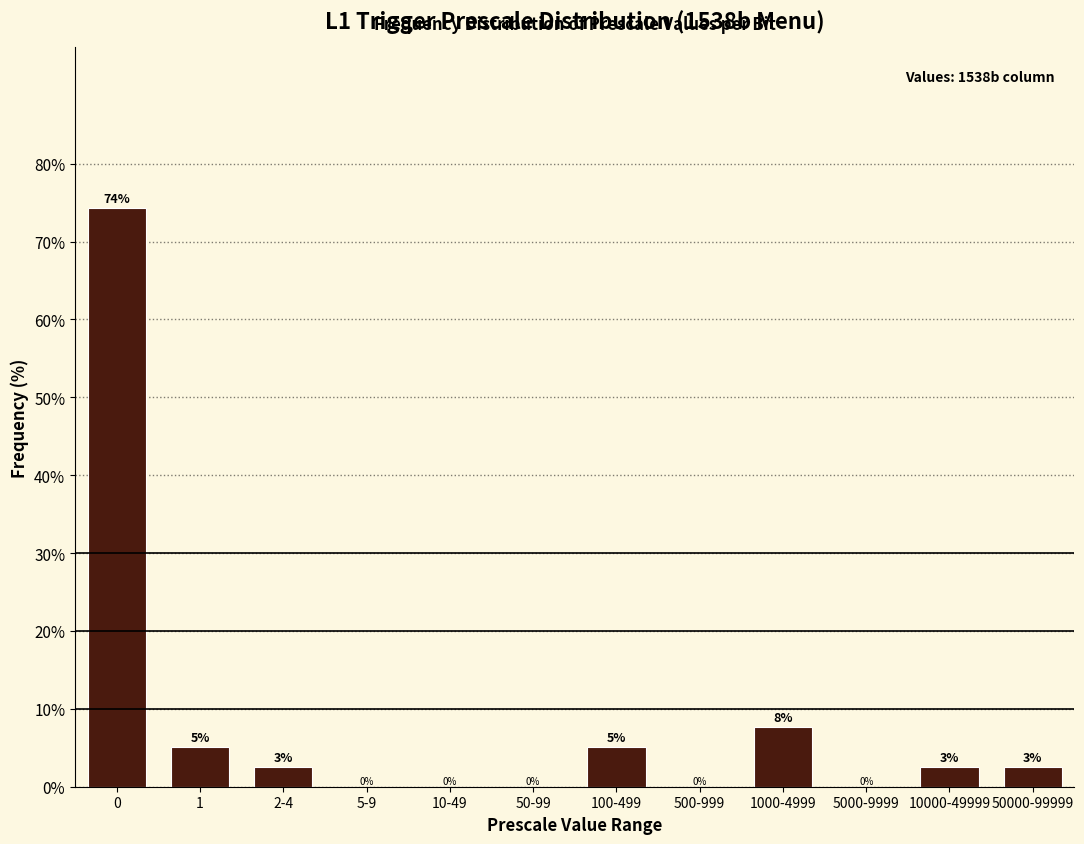

Where is the data nearest to the value 37?

1000-4999